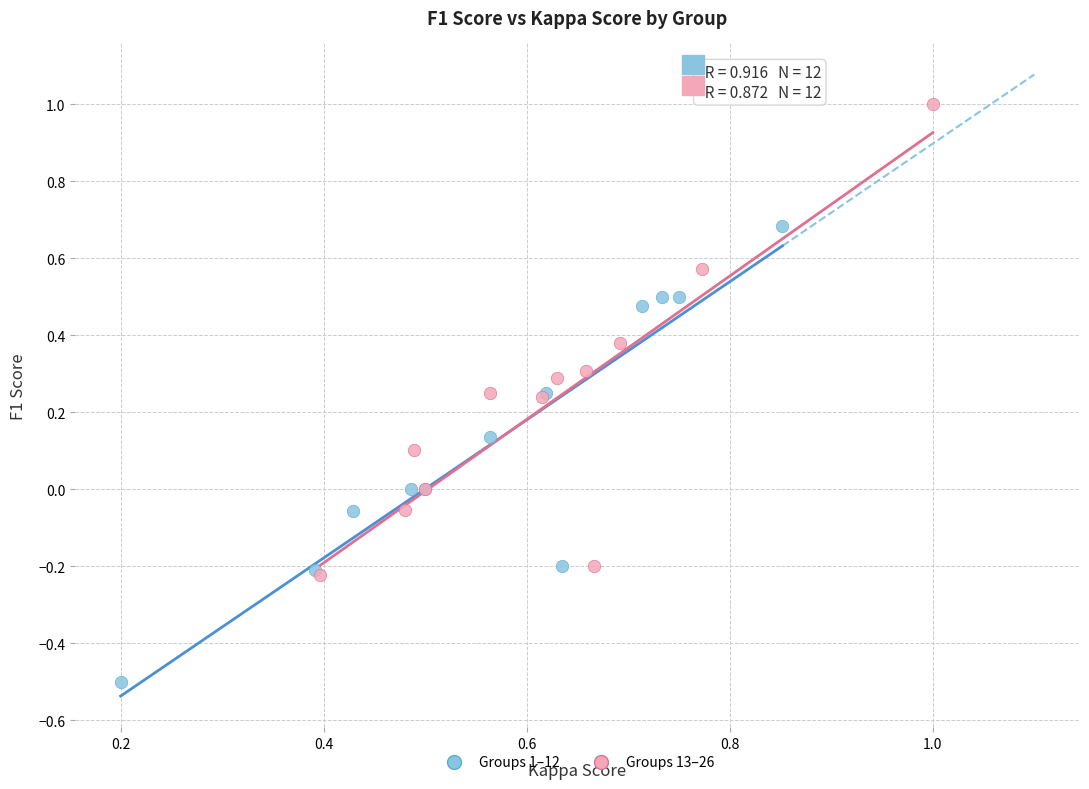

Which series contains the highest Y value?

Groups 13–26